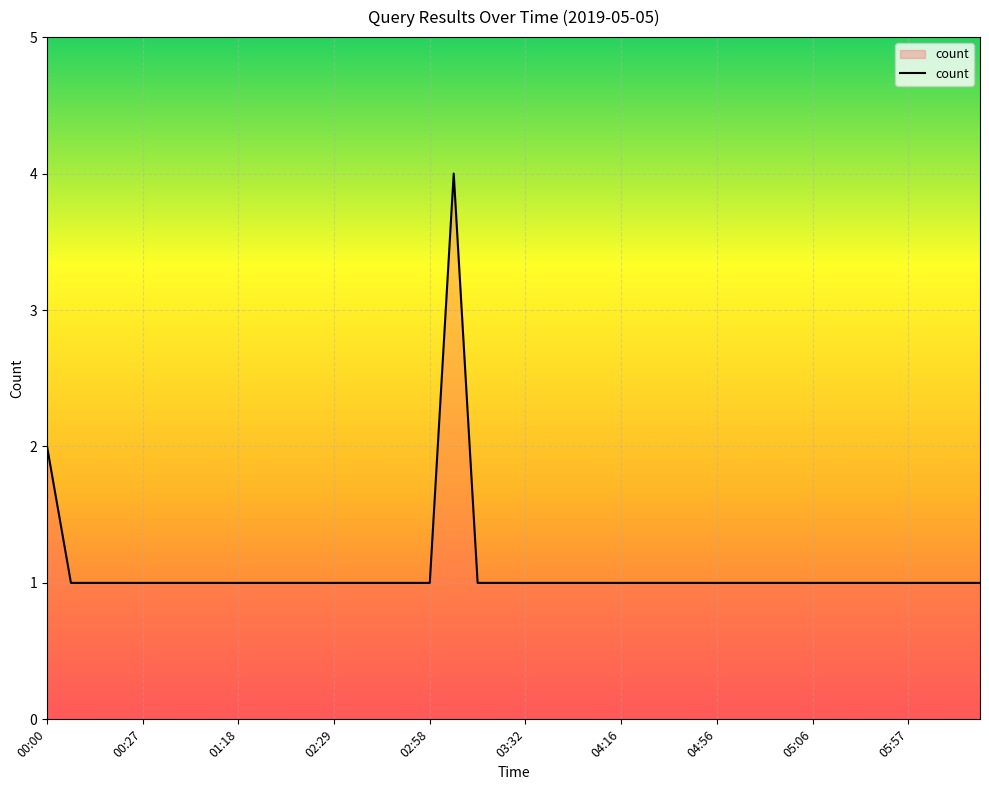

What is the average value?

1